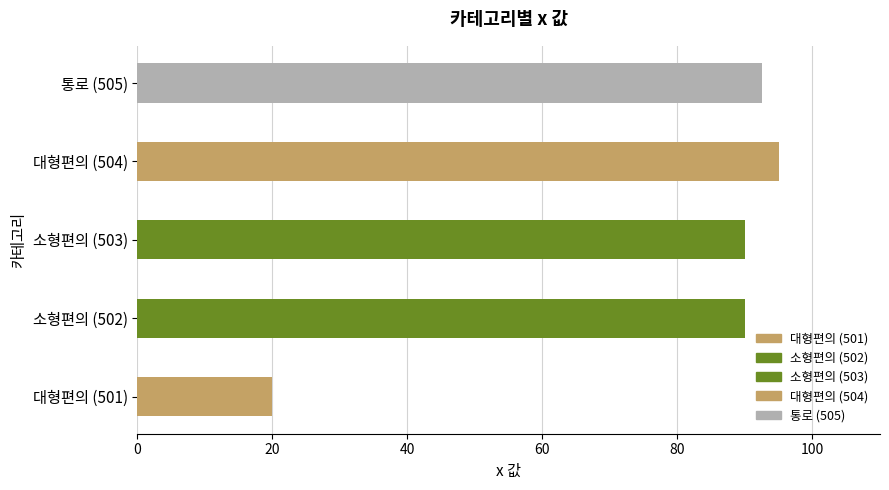

Which has a higher value, 소형편의 or 소형편의?

소형편의